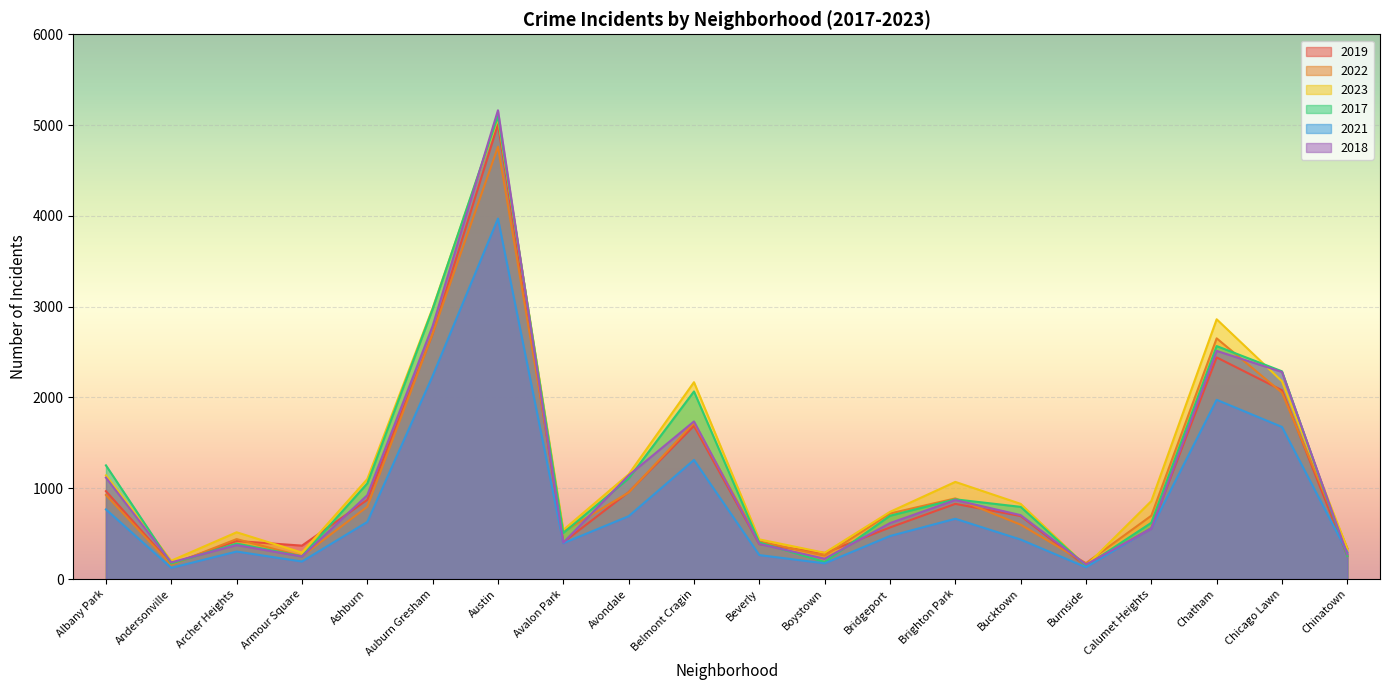

Where is the first local minimum for 2018?

Andersonville